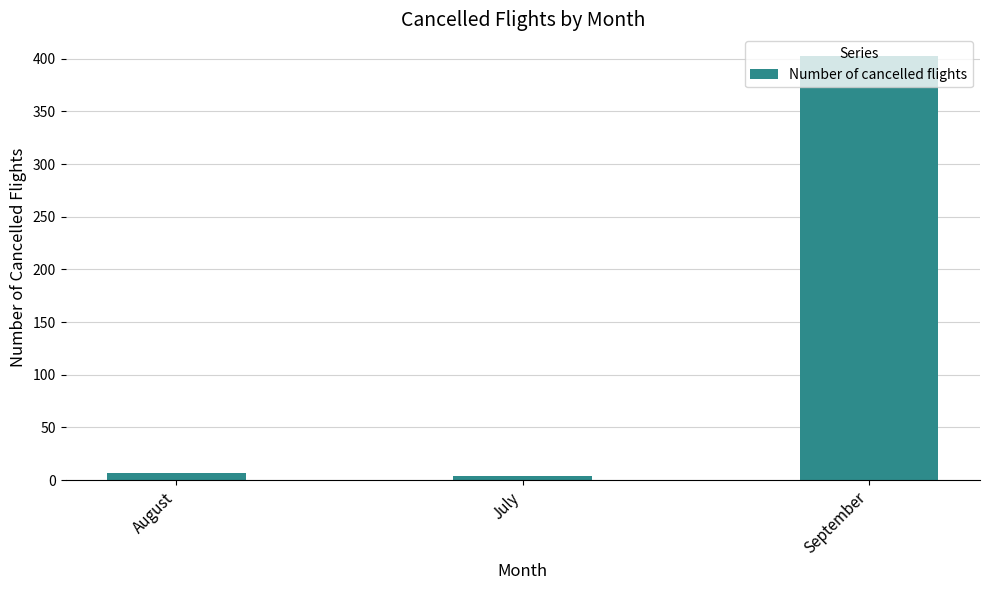

Reading right to left, list all the values displayed in this chart.

403	4	7